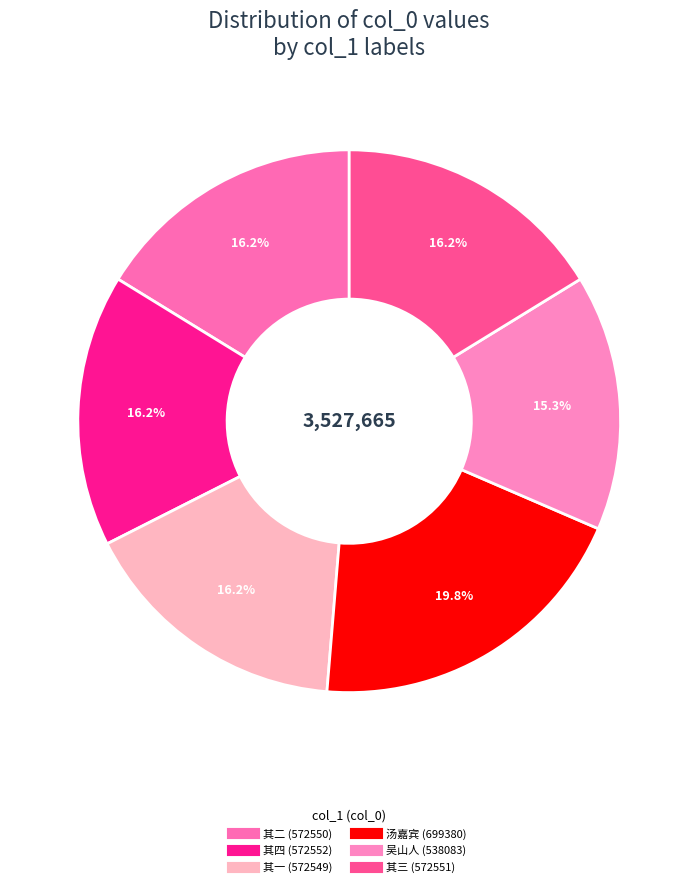

To the nearest percent, what is the average slice percentage?

17%